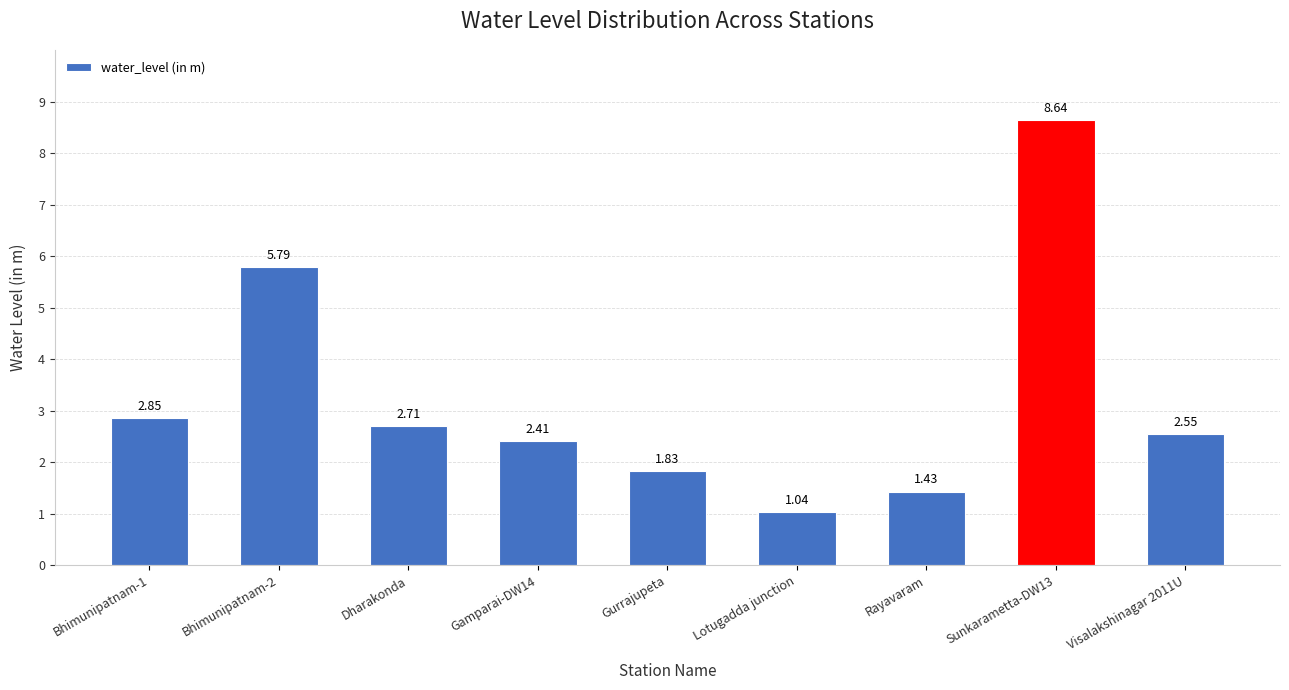

What is the label of the 3rd bar from the right?

Rayavaram